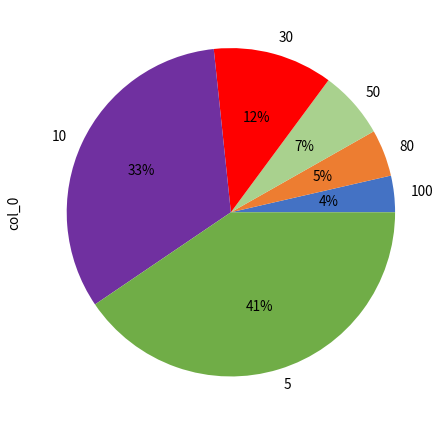

How many slices are in this pie chart?

6